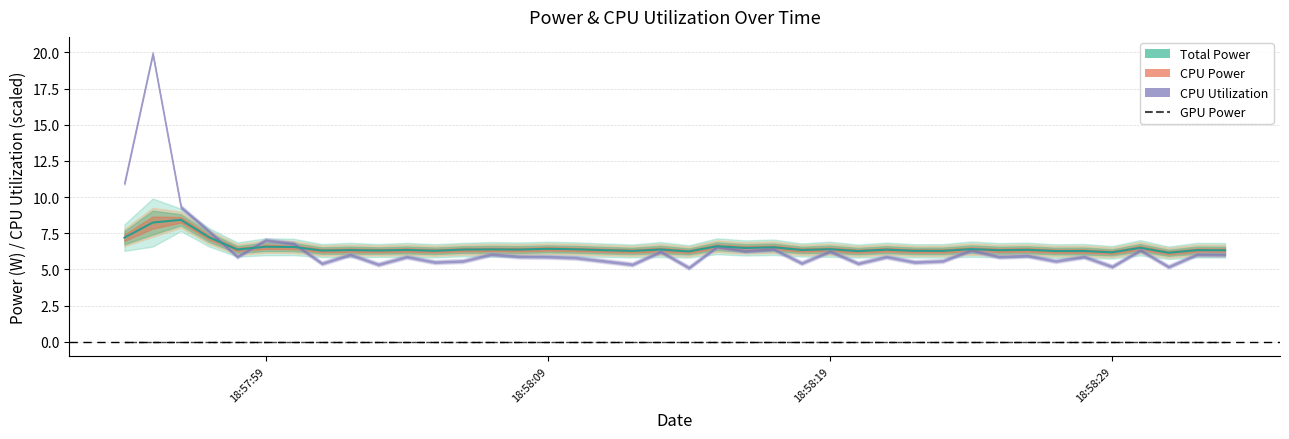

Which series has the largest total across all categories?

Total Power (line)